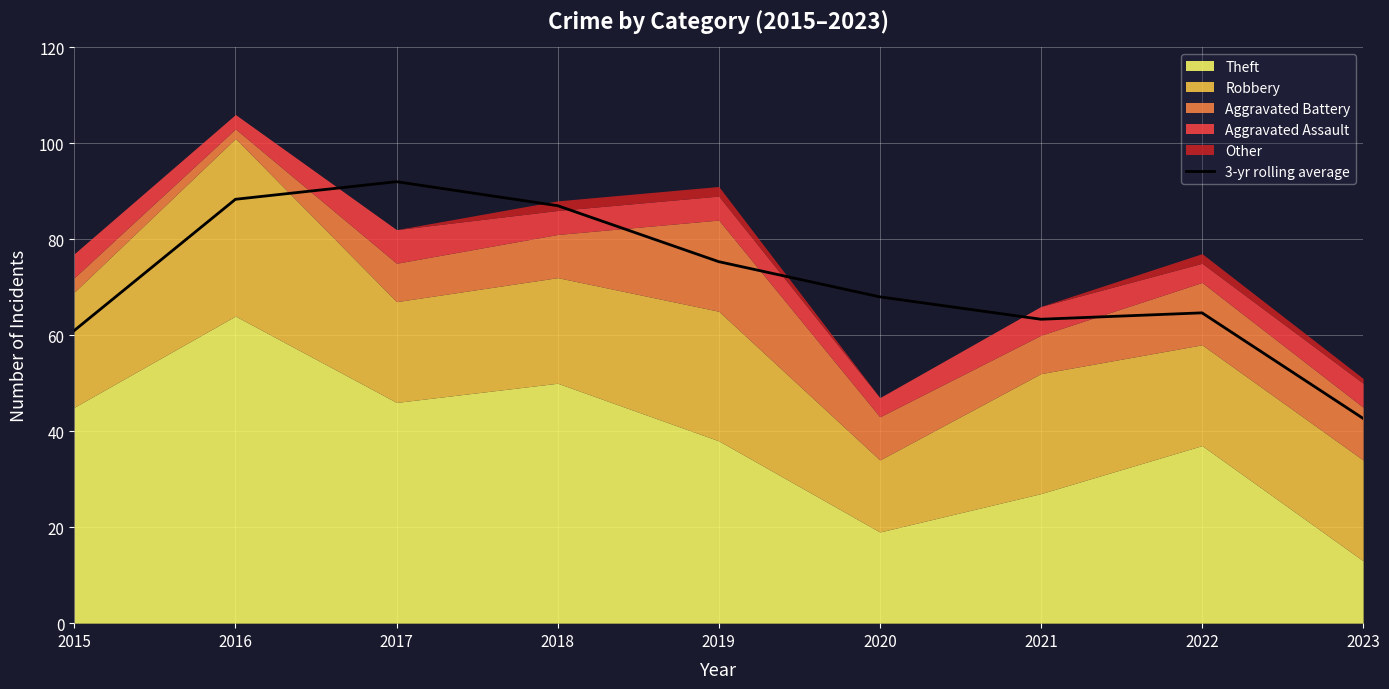

What is the change in value from 2020 to 2023?

-25.3